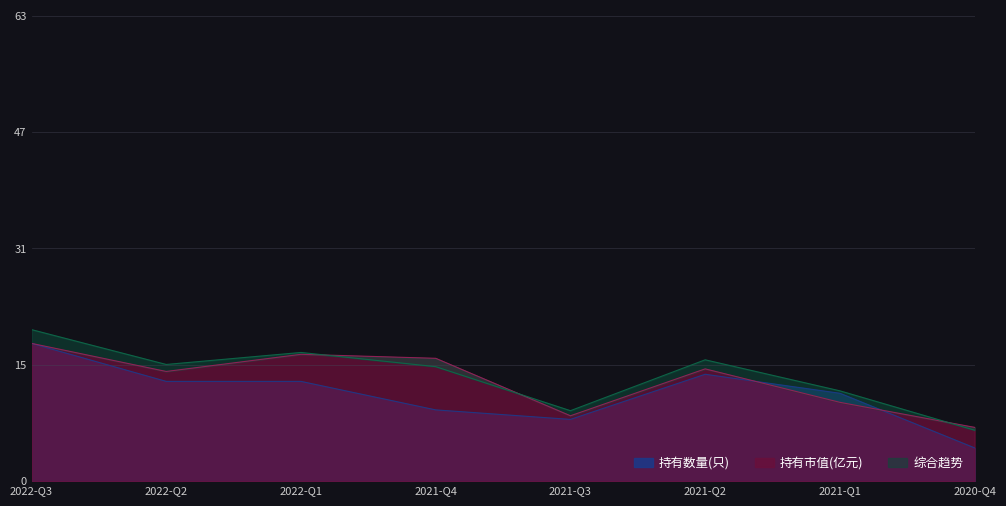

Which series has the largest range (max minus min)?

持有数量(只)